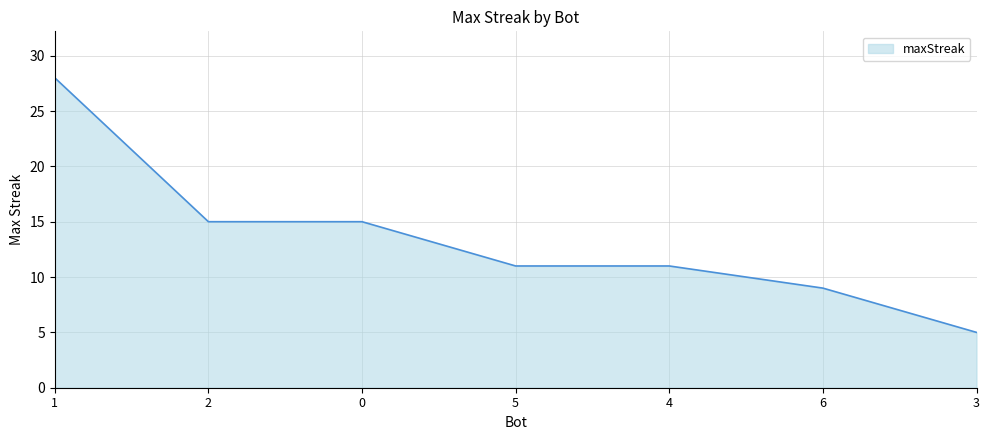

What is the minimum value shown in the chart?

5